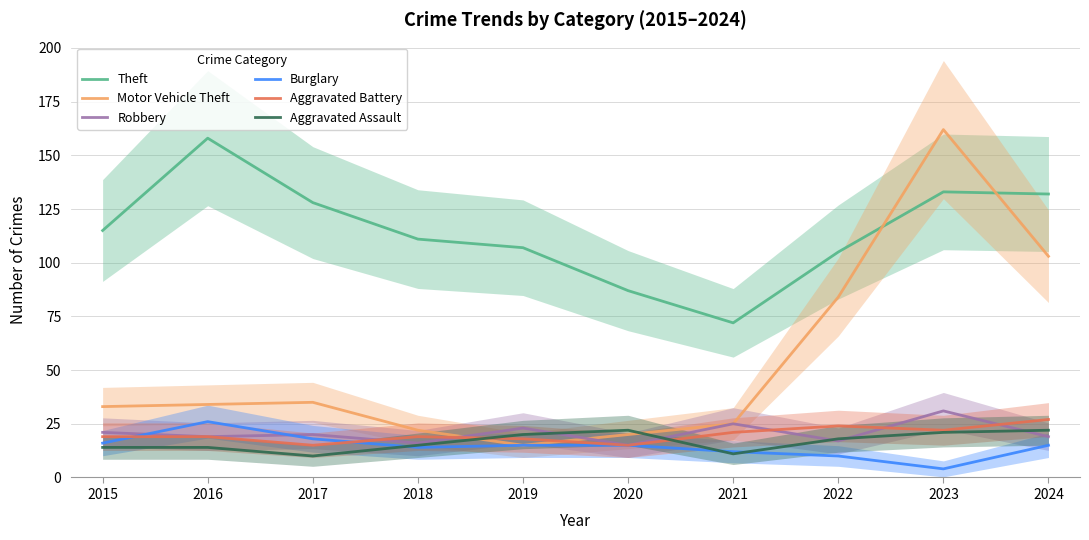

What is the difference between the maximum and minimum values in the Aggravated Assault series?

12